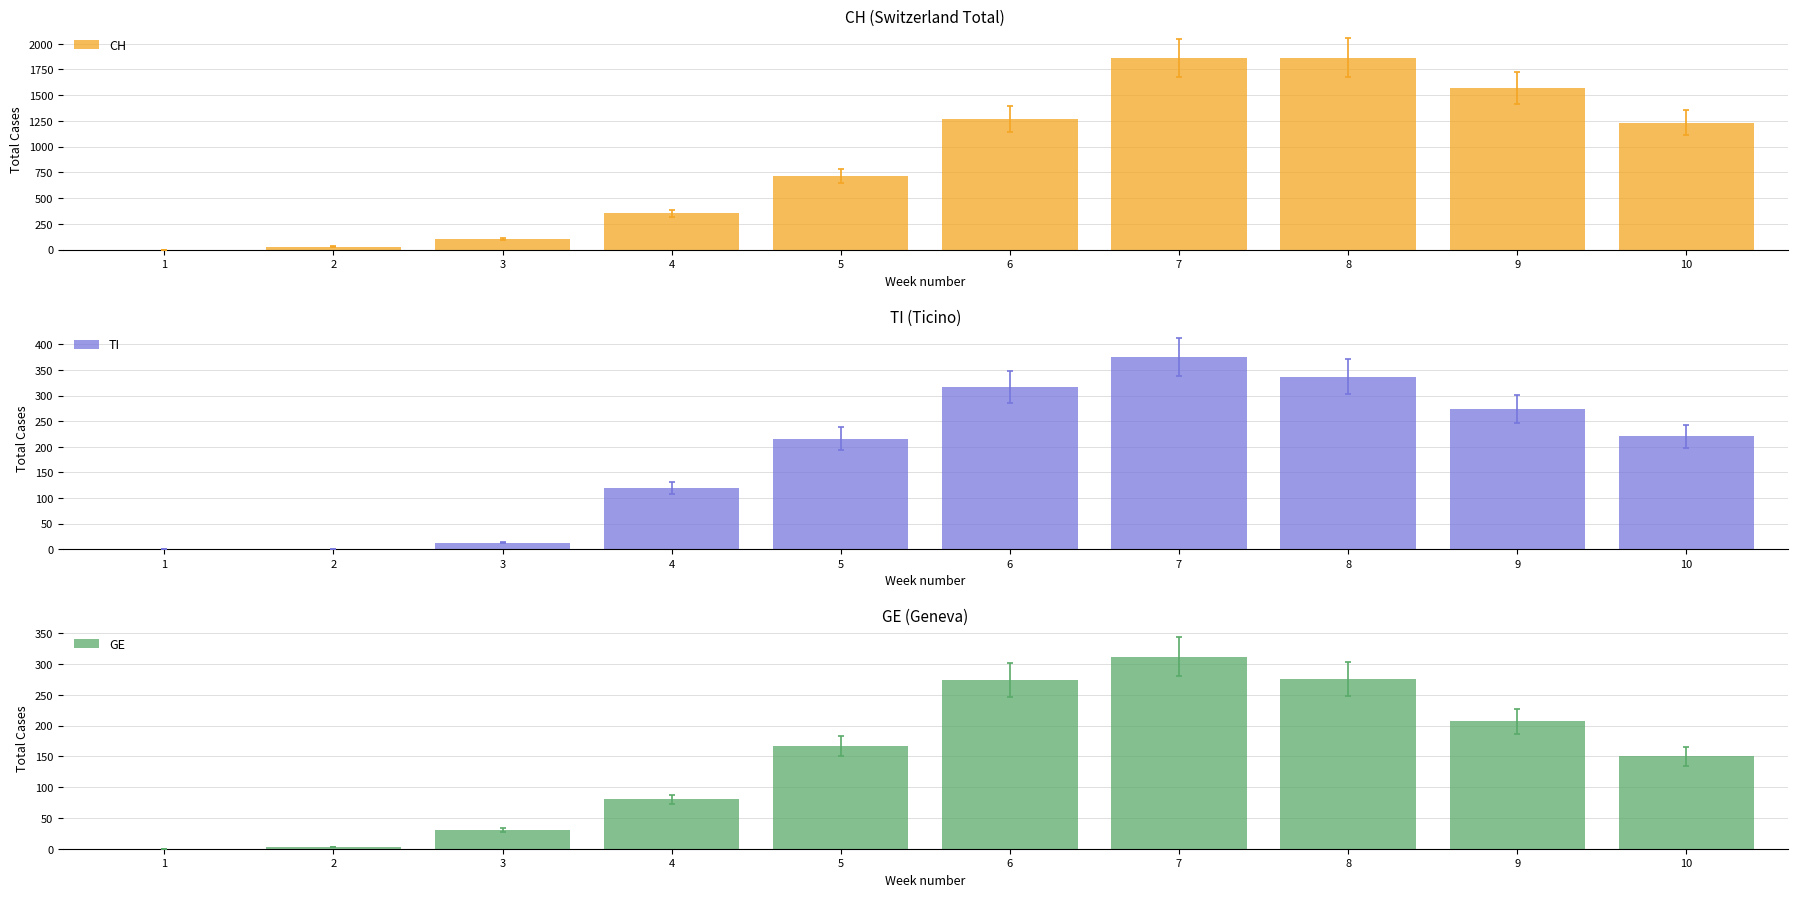

Reading left to right, list all the values displayed in this chart.

CH: 0	29	105	353	714	1268	1861	1866	1571	1234
TI: 0	0	13	119	216	316	375	337	274	220
GE: 0	3	31	80	167	274	312	276	207	150